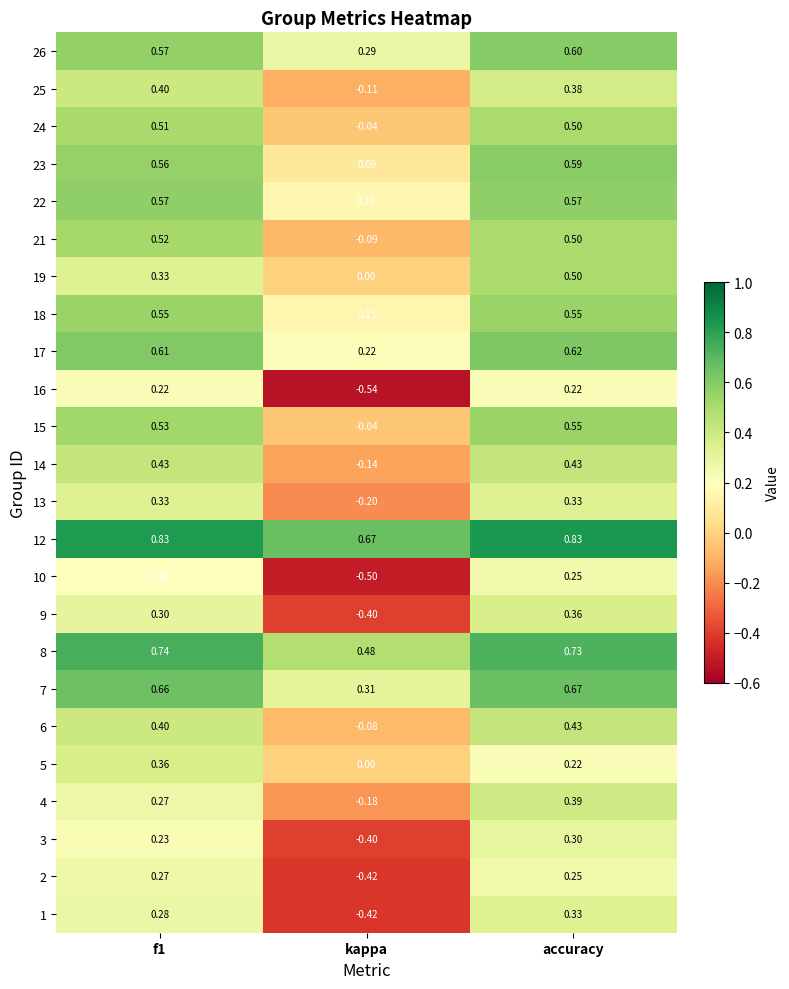

At which category is the sum across all series the highest?

accuracy